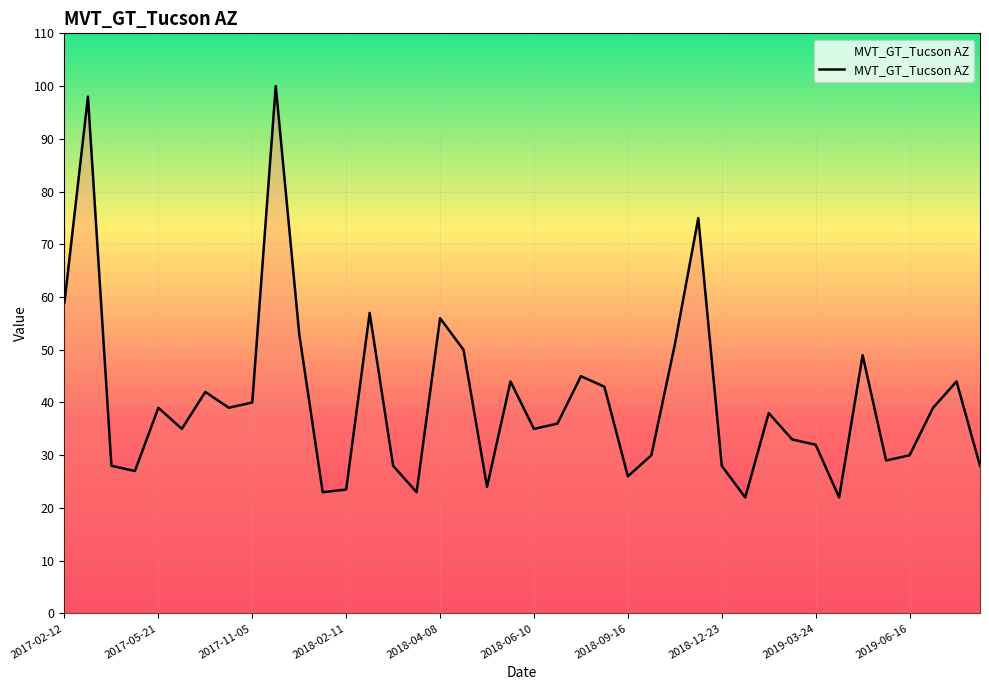

What is the difference between the maximum and minimum values?

78.0